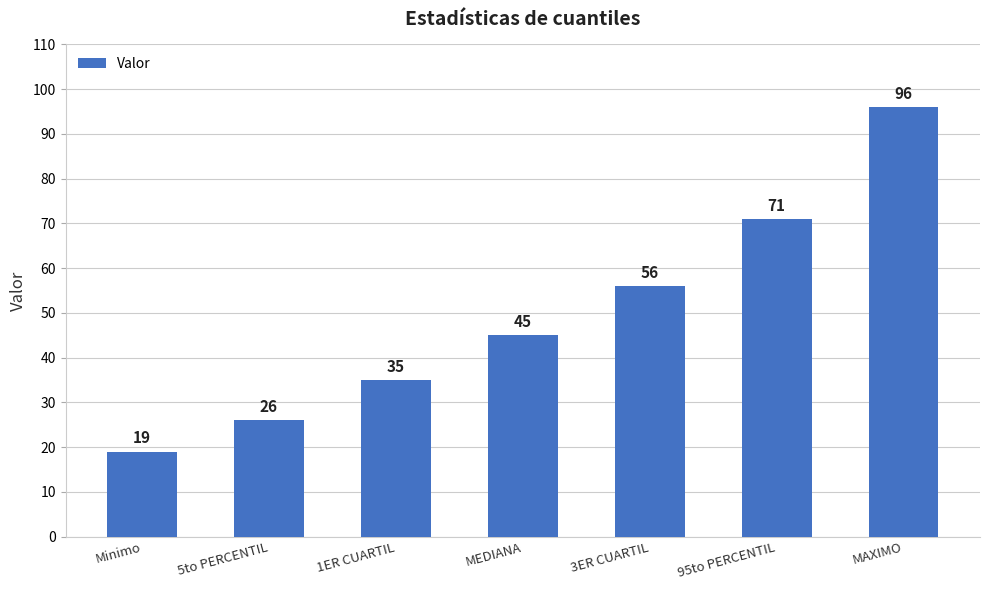

What position from the right is 1ER CUARTIL?

5